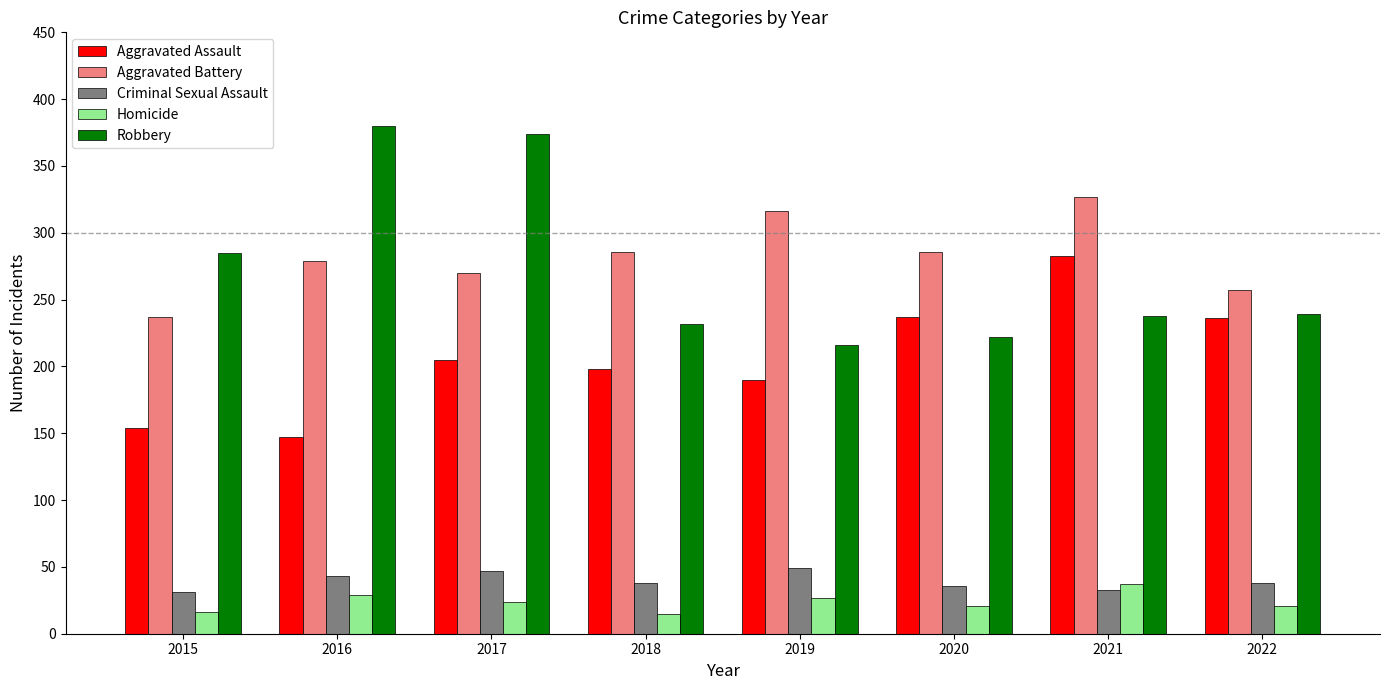

Is the value of Robbery at 2020 greater than the value of Homicide at 2020?

Yes